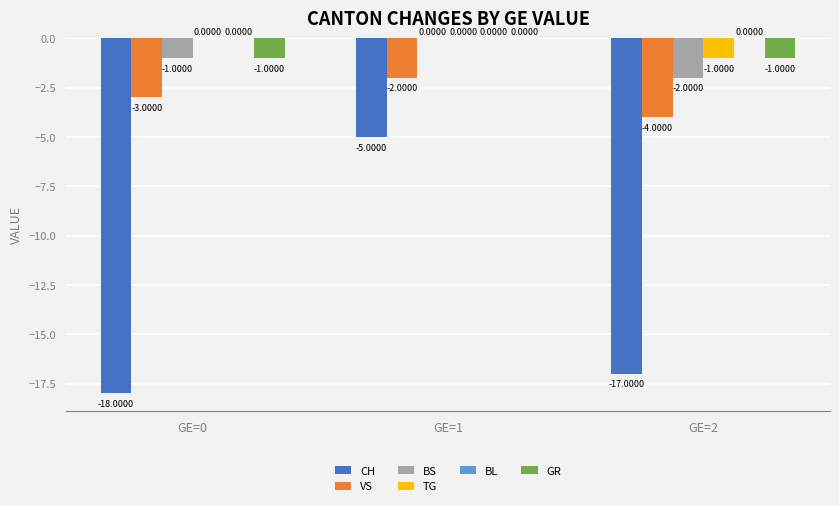

What is the sum of the BS values at GE=1 and GE=2?

-2